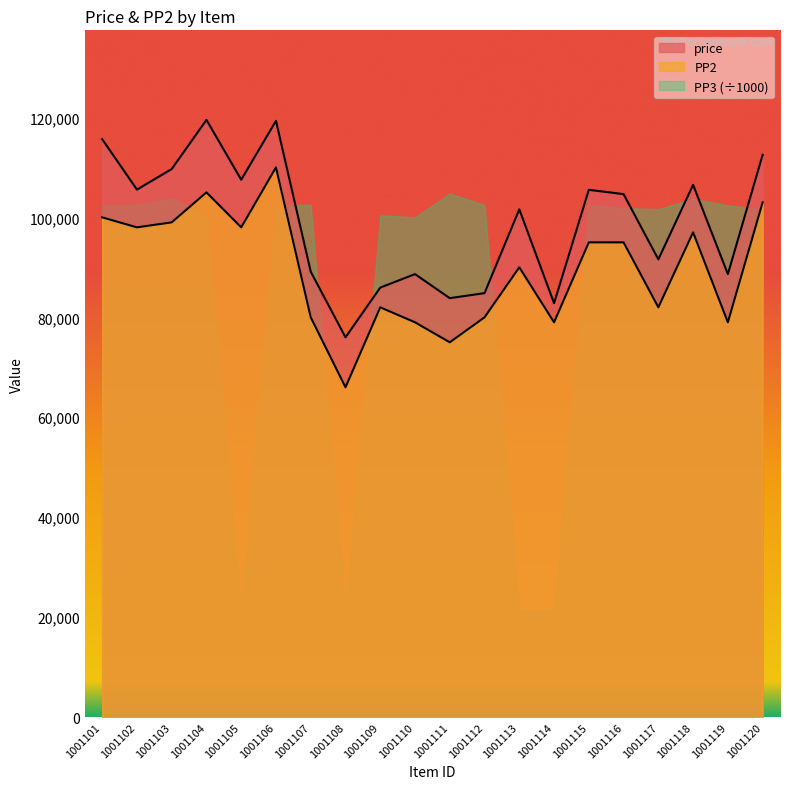

What is the sum of all PP2 values?

1792000.0